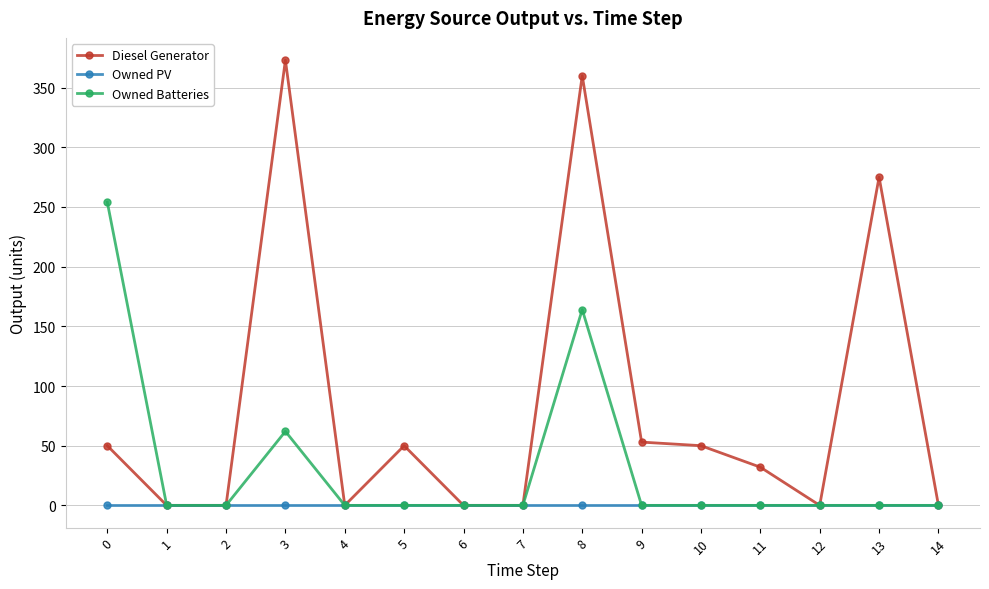

Where is the first local maximum for Diesel Generator?

3